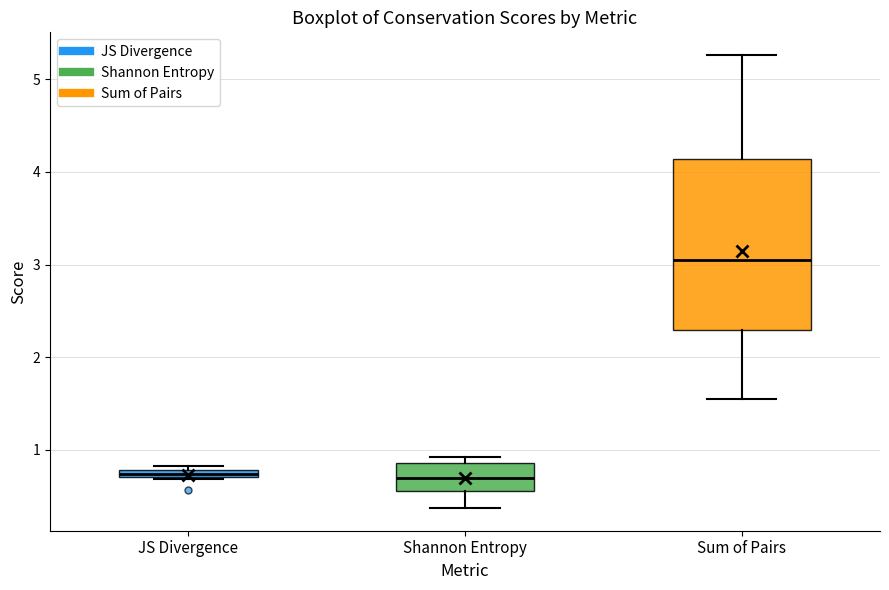

Which box is the tallest, from its lower edge to its upper edge?

Sum of Pairs